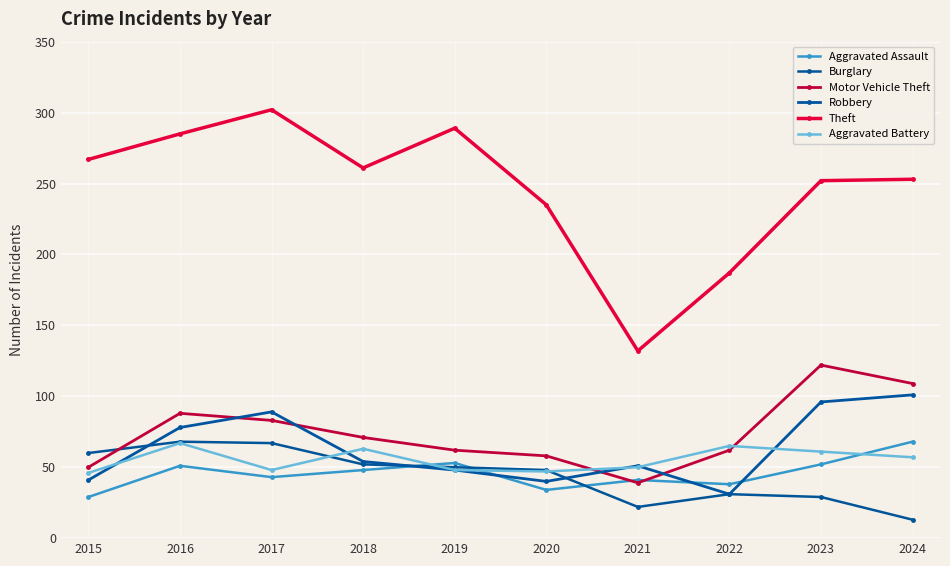

At which label does Motor Vehicle Theft reach its peak?

2023